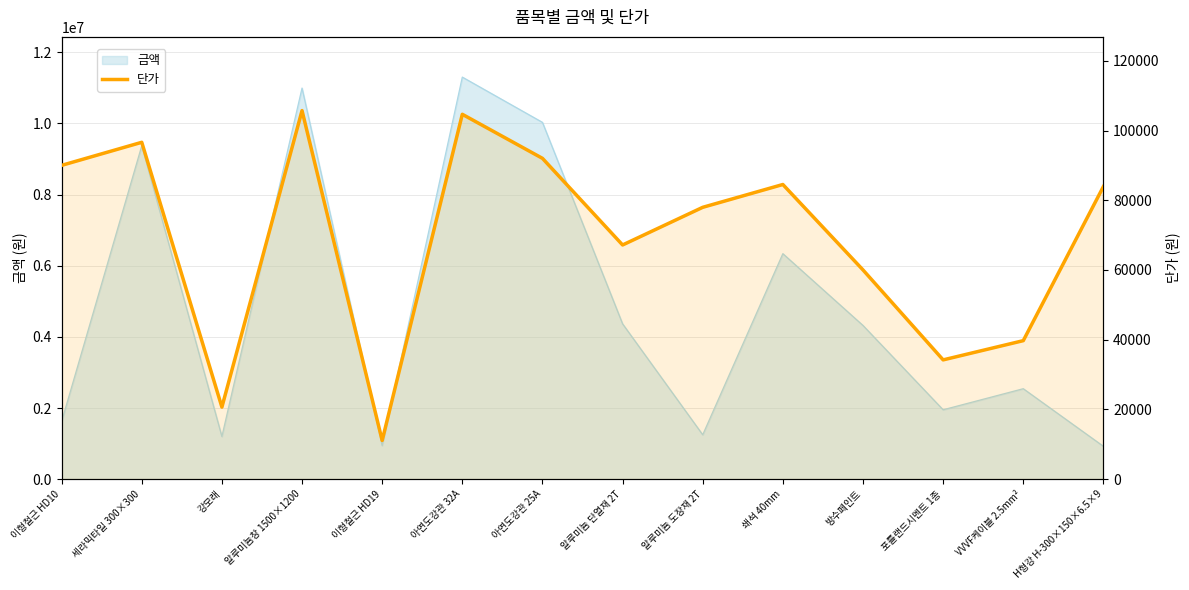

Reading left to right, what are all the values shown in this chart?

90013	96628	20663	105721	11092	104663	92026	67175	77977	84523	60013	34211	39730	83938